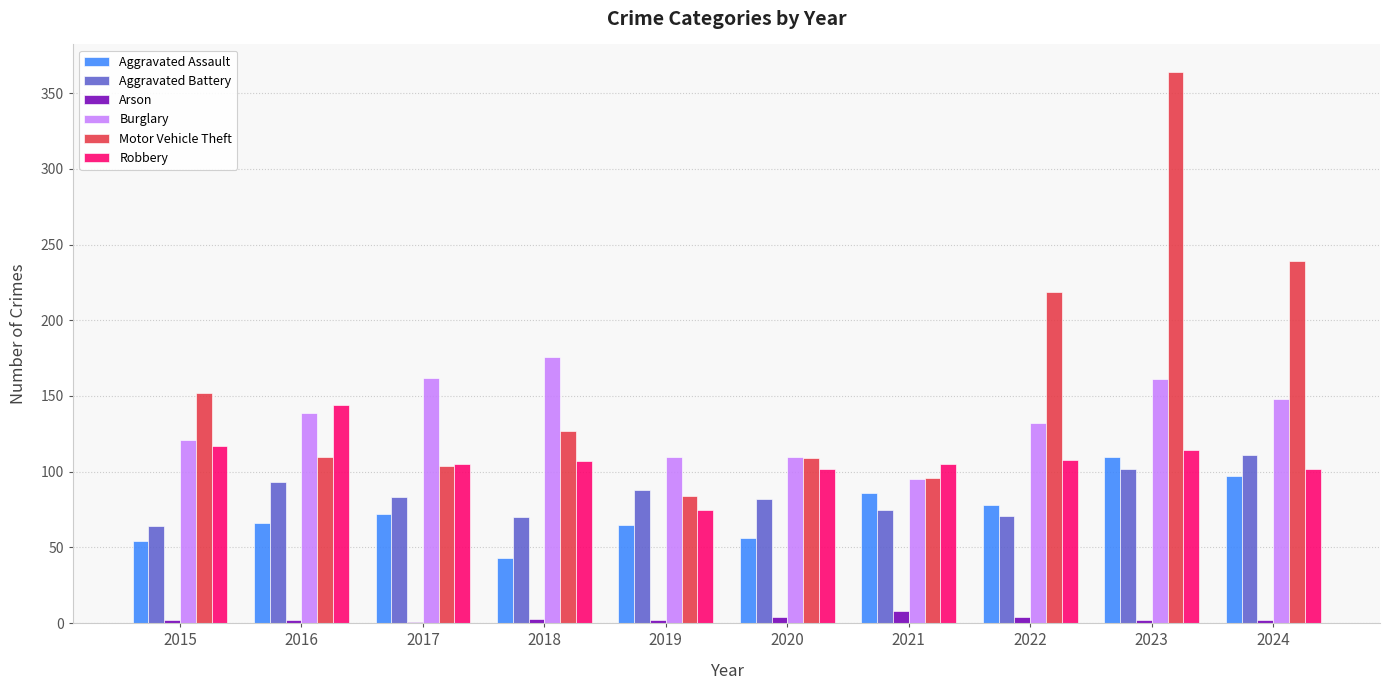

What is the highest value of the Burglary series?

176